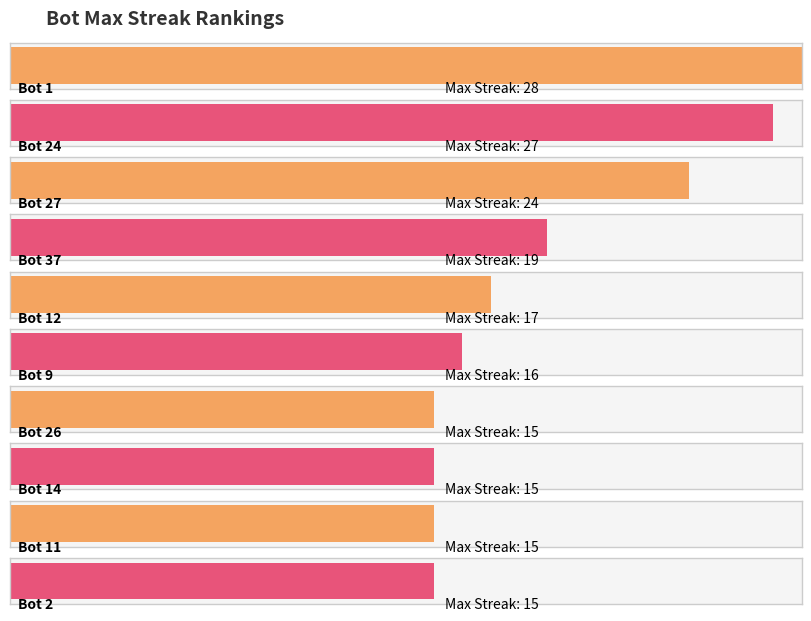

True or false: the data shows 1 at 28.

True